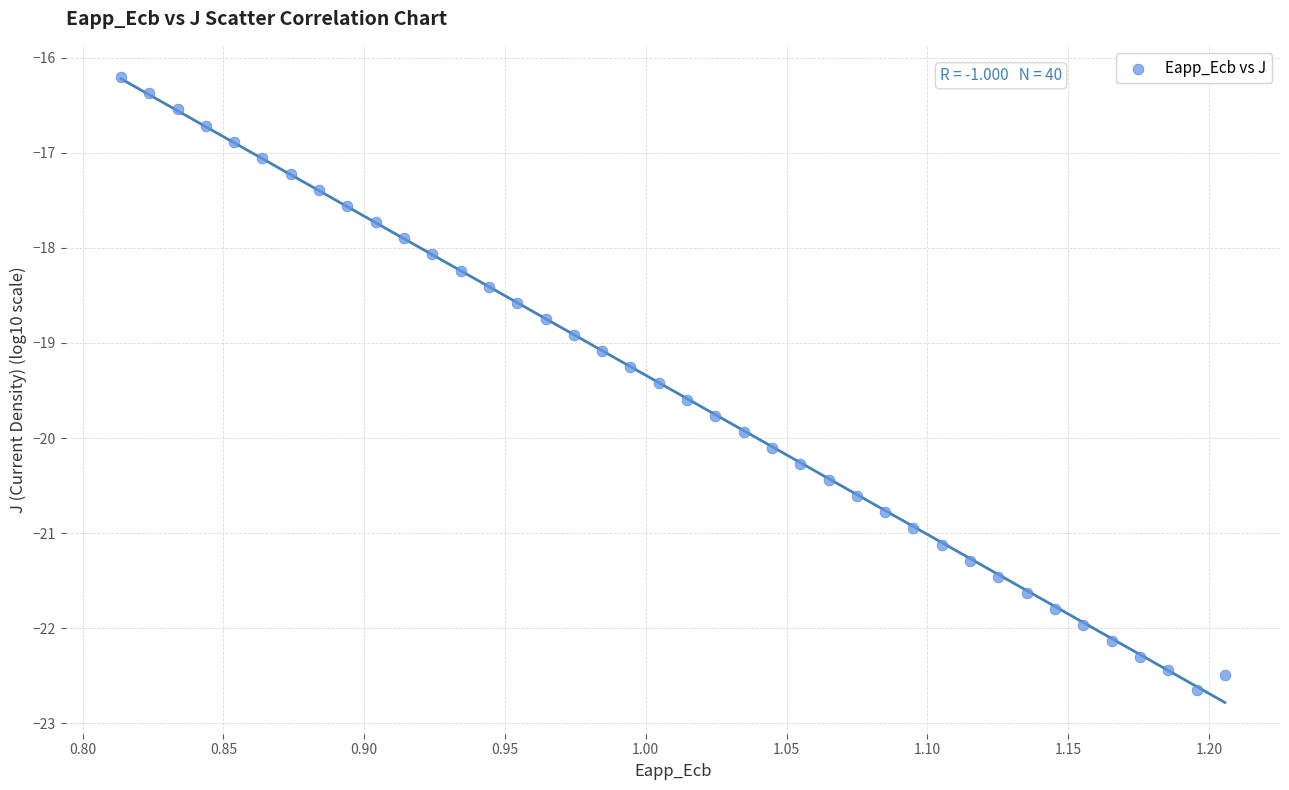

What is the range of X values (max minus min)?

0.4